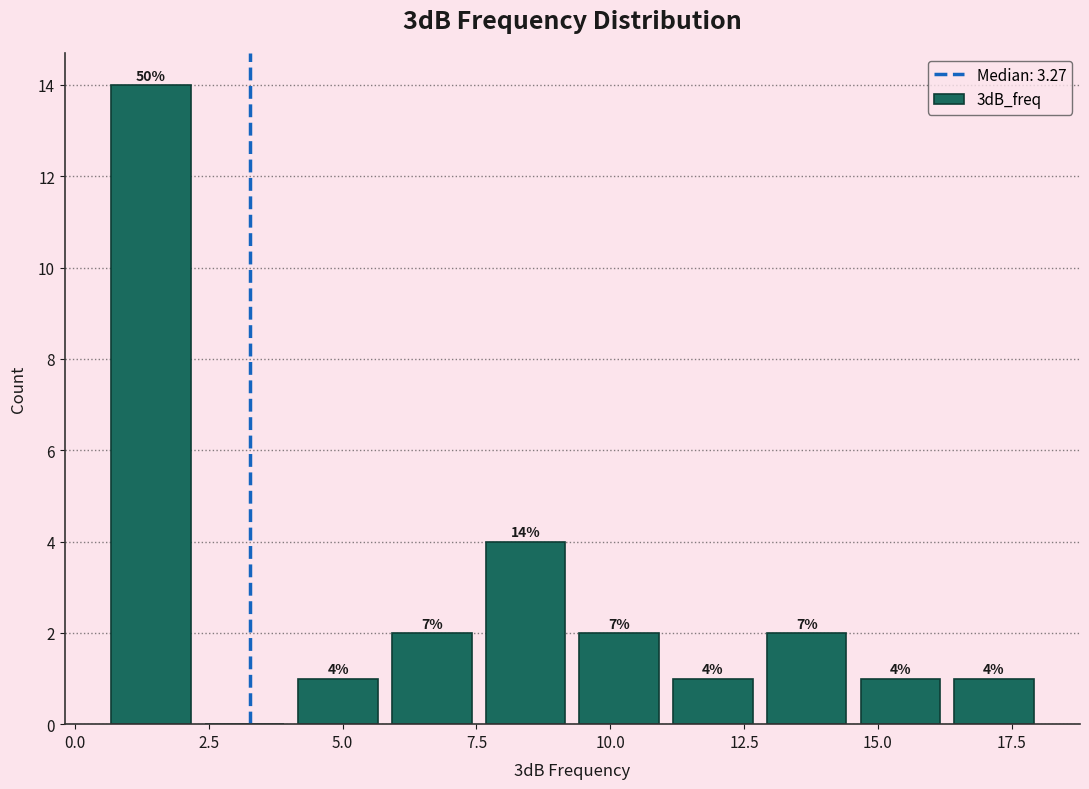

Read against the x-axis, roughly where is the centre of the tallest bar?

1.5